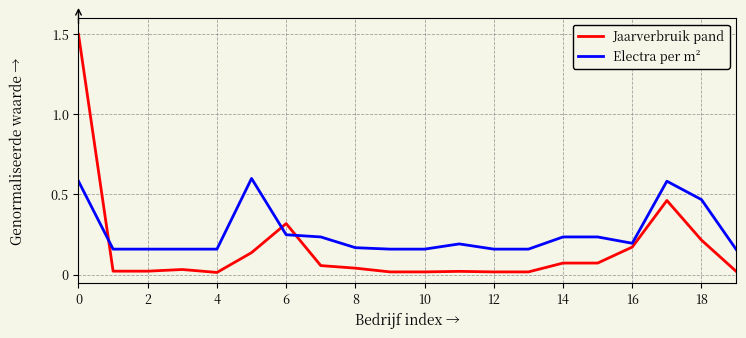

What is the highest value of the Jaarverbruik pand series?

1.5